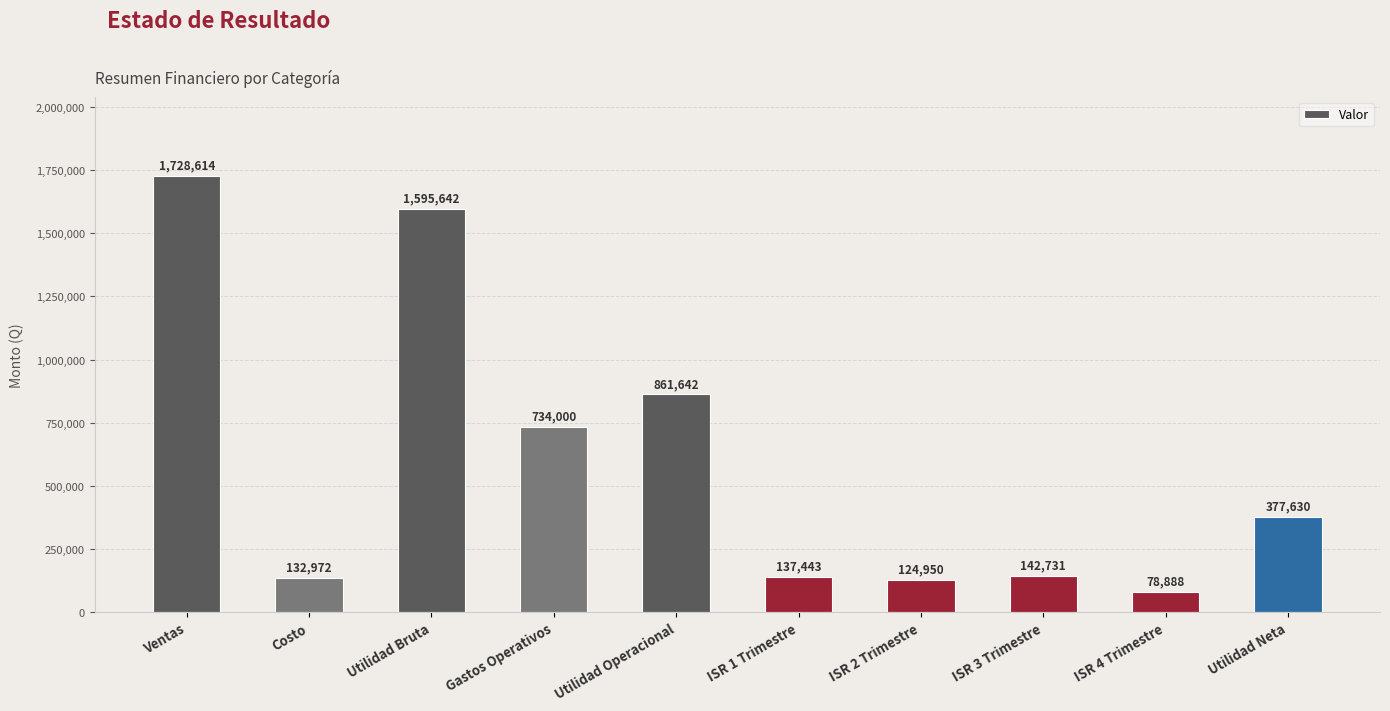

What is the label of the 7th bar from the right?

Gastos Operativos